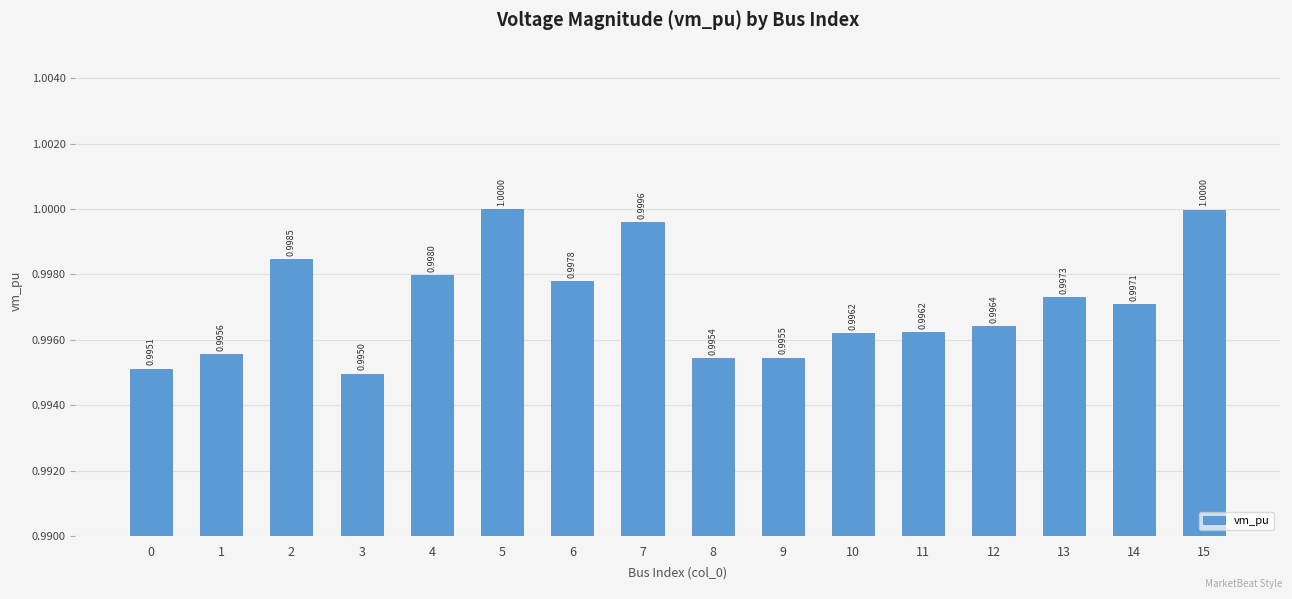

Approximately how many times larger is the value at 10 compared to 5?

1.0